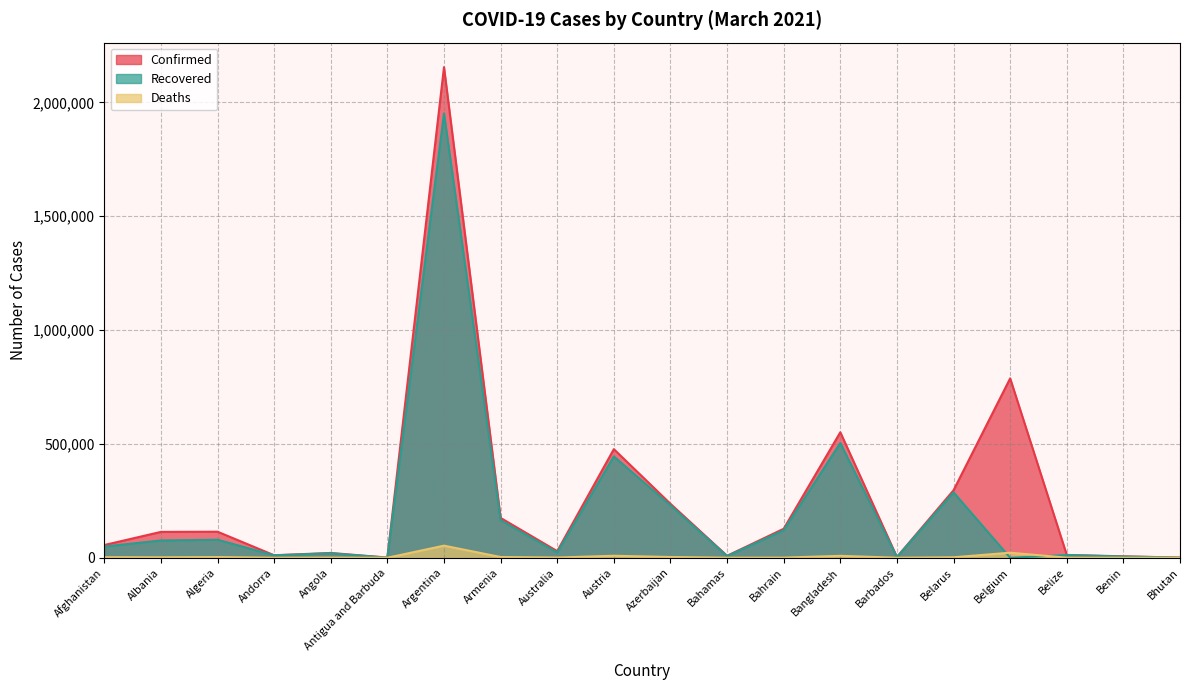

How many interior local valleys does the Deaths series have?

6